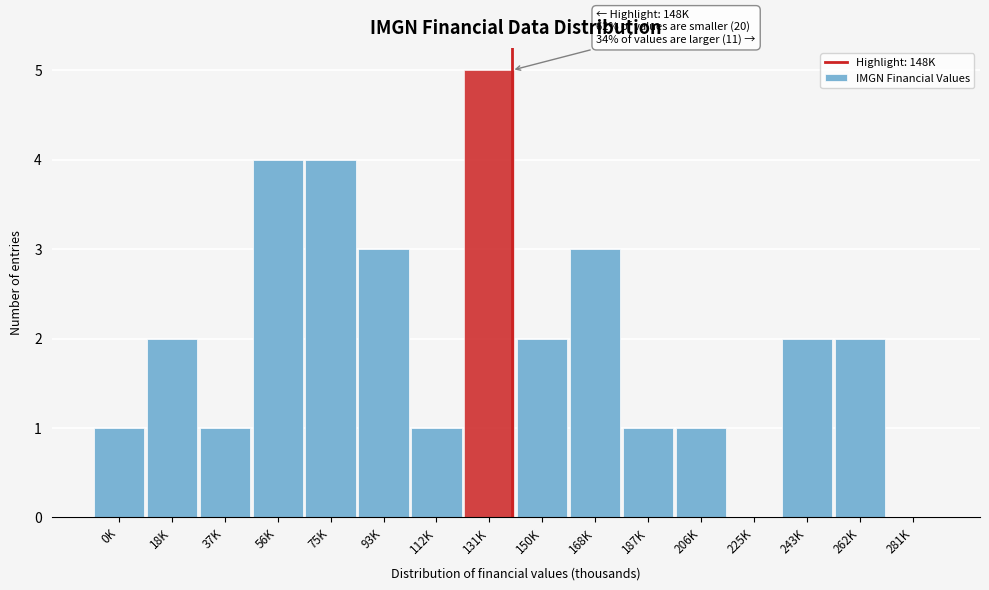

Reading left to right, extract all data points from this chart.

0K=1	18K=2	37K=1	56K=4	75K=4	93K=3	112K=1	131K=5	150K=2	168K=3	187K=1	206K=1	225K=0	243K=2	262K=2	281K=0